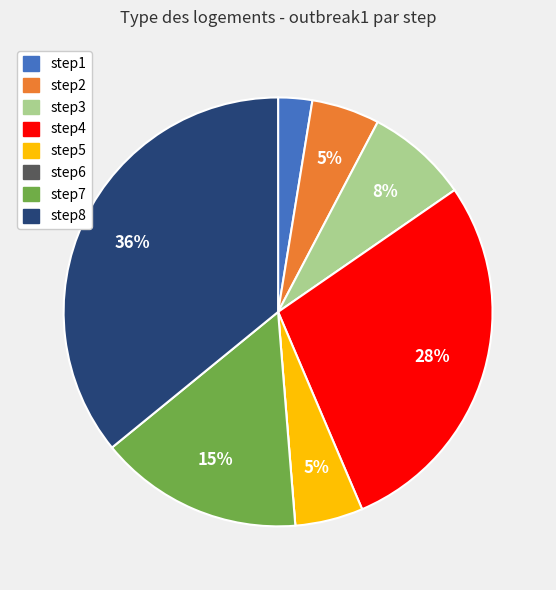

To the nearest percent, what is the difference between the step3 and step5 slice percentages?

3%